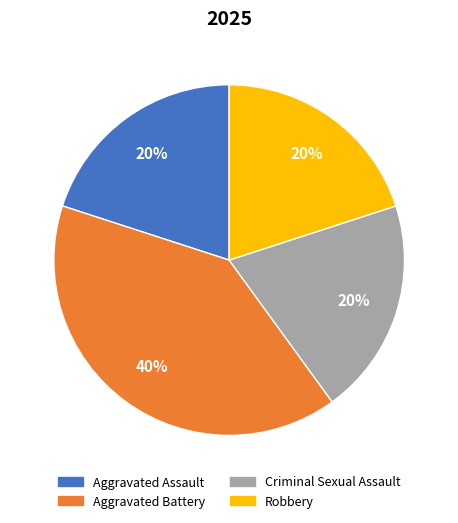

Is there a majority slice in this chart?

No